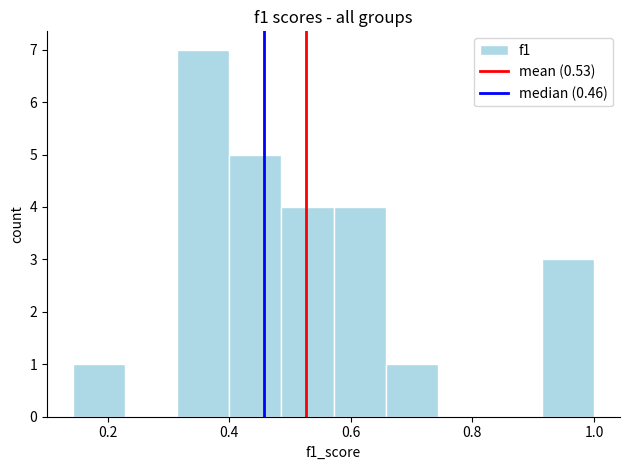

Which range on the x-axis has the tallest bar?

0.32 to 0.40